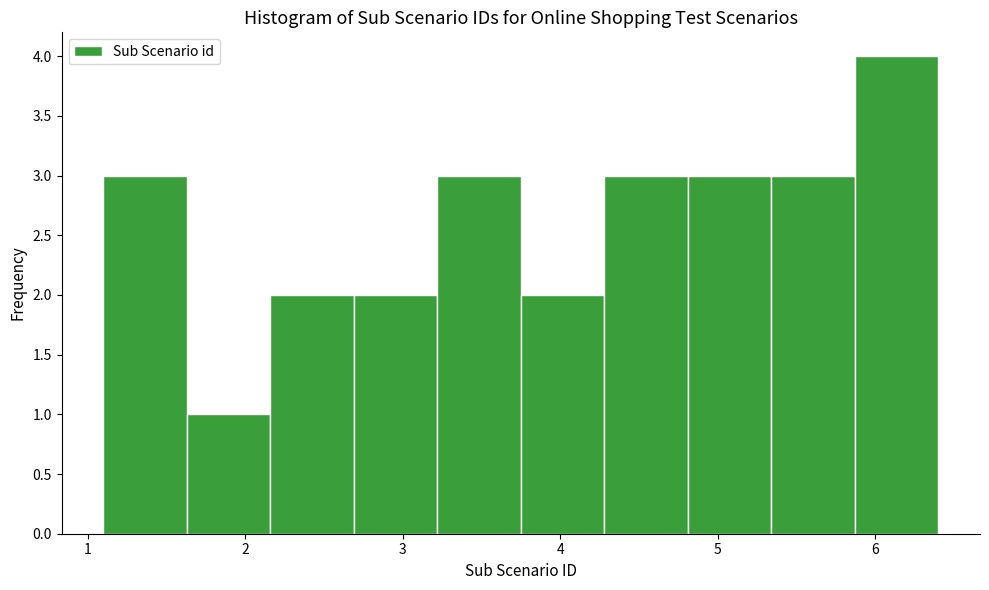

What is the height of the bar covering 1.63 to 2.16 on the x-axis? Neither the bar edges nor the heights are printed on the chart, so give them approximately, as read against the axes.

1